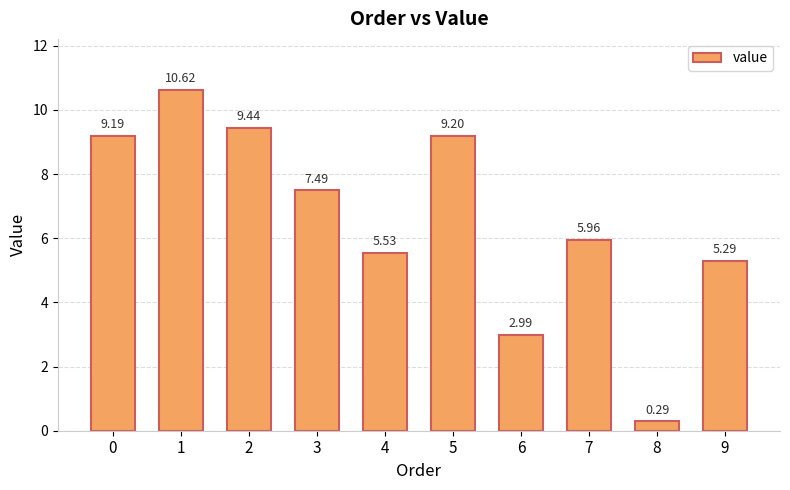

What is the maximum value shown in the chart?

10.6